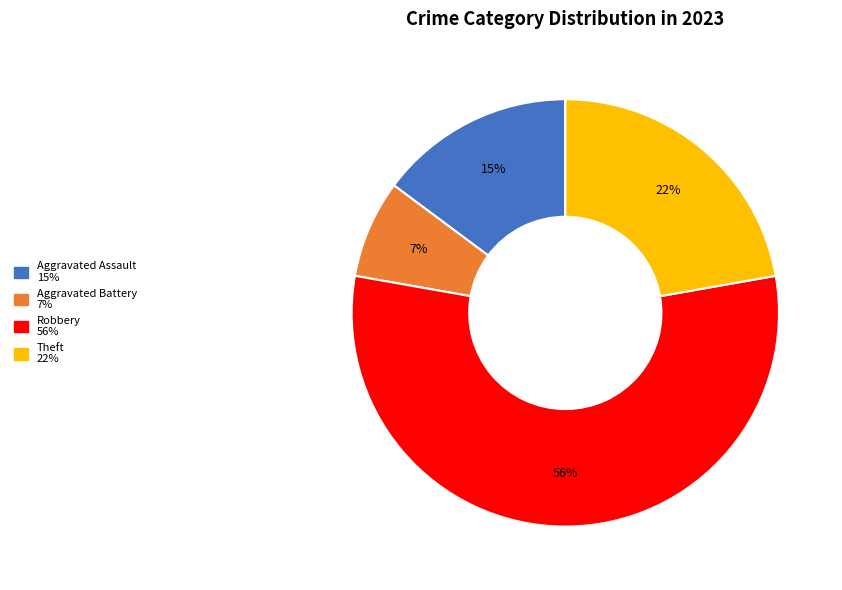

Is there a majority slice in this chart?

Yes